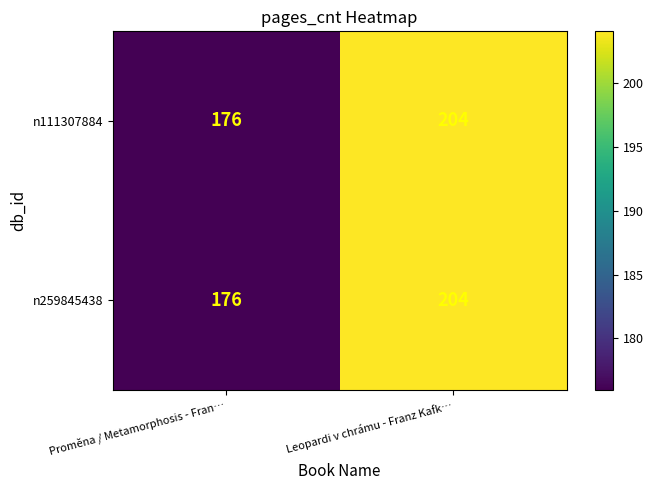

How many values in the n259845438 series are below 204?

1